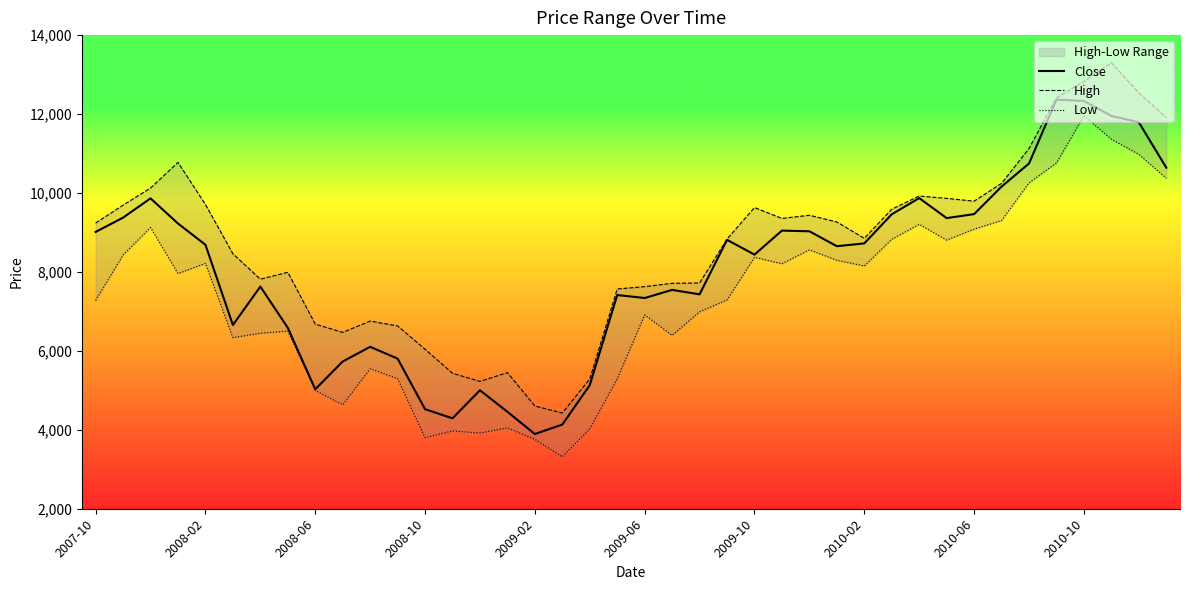

Reading right to left, what are all the values shown in this chart?

Close: 10641.8	11791.5	11952.6	12330.8	12366.3	10746.3	10161.0	9464.6	9363.7	9870.3	9459.6	8722.8	8651.5	9029.5	9047.0	8438.6	8812.3	7431.6	7544.5	7338.9	7414.4	5131.0	4133.2	3892.4	4456.5	5001.5	4291.1	4521.7	5803.5	6102.0	5730.0	5027.0	6584.4	7629.0	6655.0	8688.3	9226.2	9863.5	9375.8	9013.2
High: 11912.2	12535.8	13303.6	12827.3	12410.6	11127.0	10243.9	9793.2	9863.5	9923.2	9587.7	8851.3	9265.5	9435.9	9355.4	9630.3	8832.2	7720.4	7711.4	7627.0	7567.9	5288.7	4423.6	4602.1	5448.8	5226.9	5431.9	6040.1	6632.0	6754.5	6468.4	6677.1	7990.5	7815.9	8460.6	9708.6	10774.2	10124.8	9692.5	9237.8
Low: 10373.8	10977.9	11362.9	11955.5	10761.7	10255.4	9303.0	9083.7	8806.7	9206.0	8826.9	8150.5	8294.6	8560.2	8207.8	8370.2	7292.7	6988.5	6393.5	6909.5	5291.2	4023.4	3314.6	3758.4	4049.9	3919.0	3972.1	3799.4	5296.6	5546.9	4634.0	4996.9	6502.5	6446.7	6335.0	8216.9	7959.0	9125.5	8429.3	7279.3